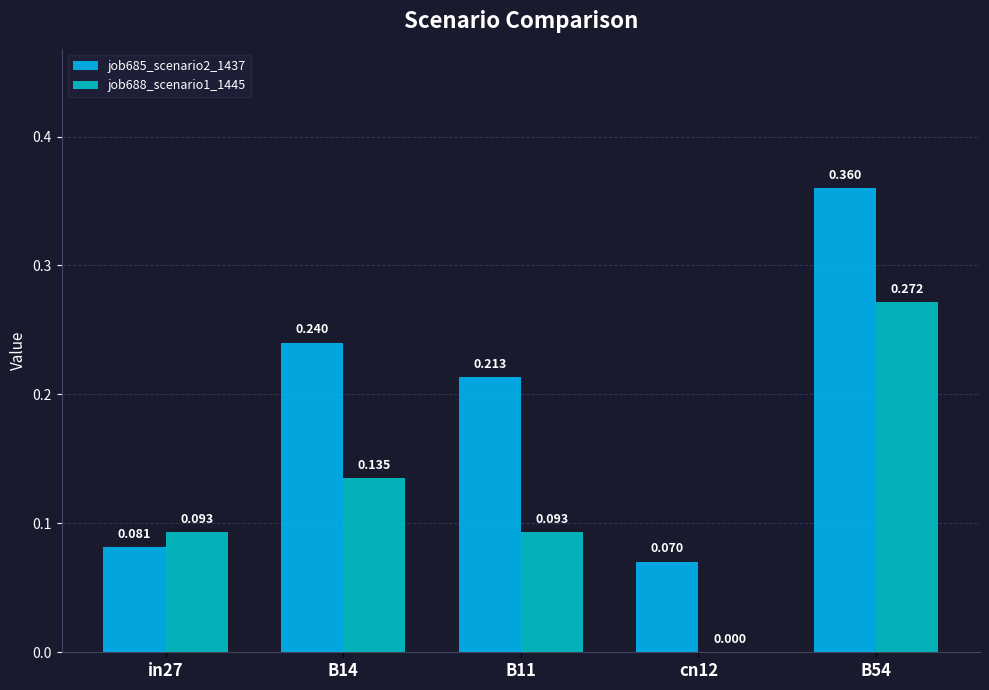

List the series in order of their peak value, lowest first.

job688_scenario1_1445, job685_scenario2_1437